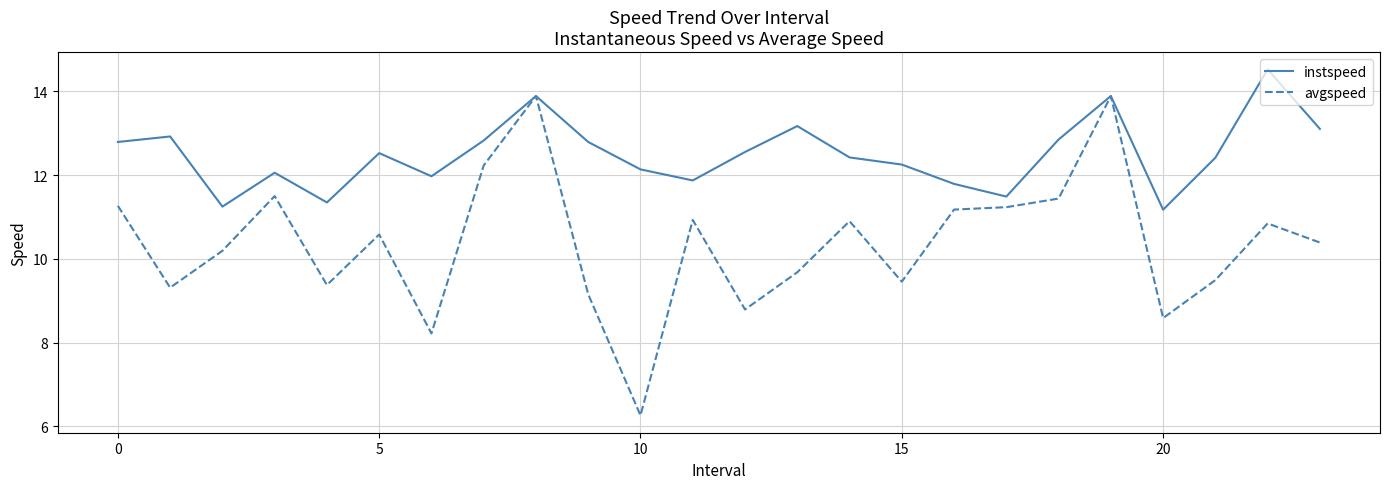

What is the smallest value displayed?

6.3